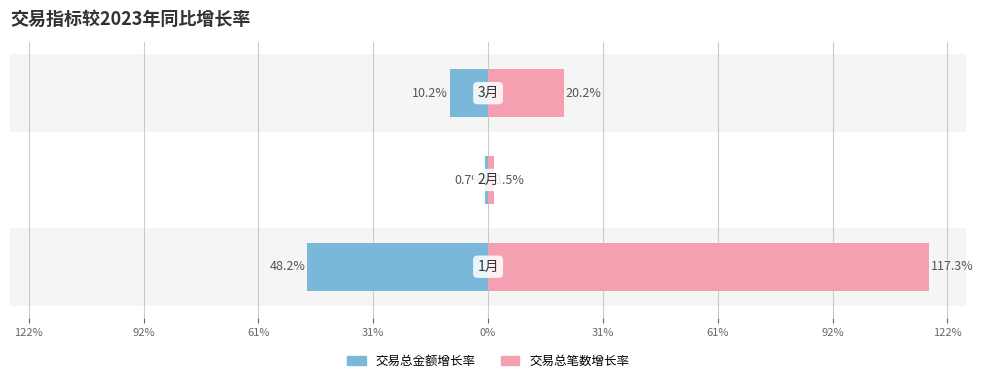

How many series are shown in this chart?

2